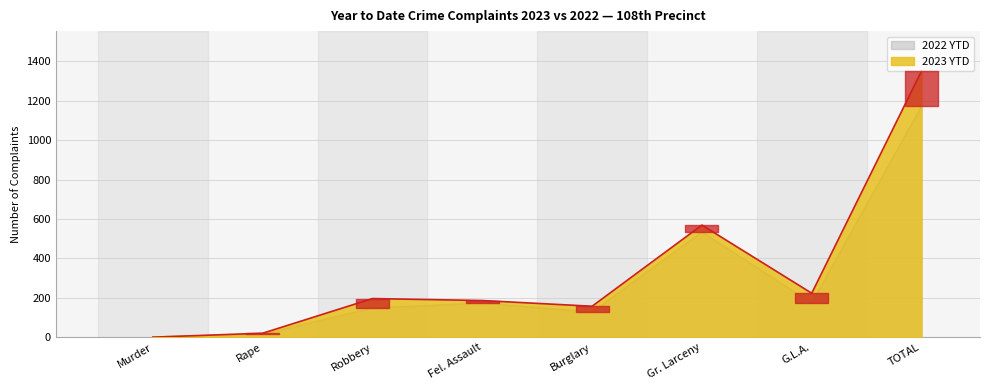

What is the label of the 8th point from the left?

TOTAL